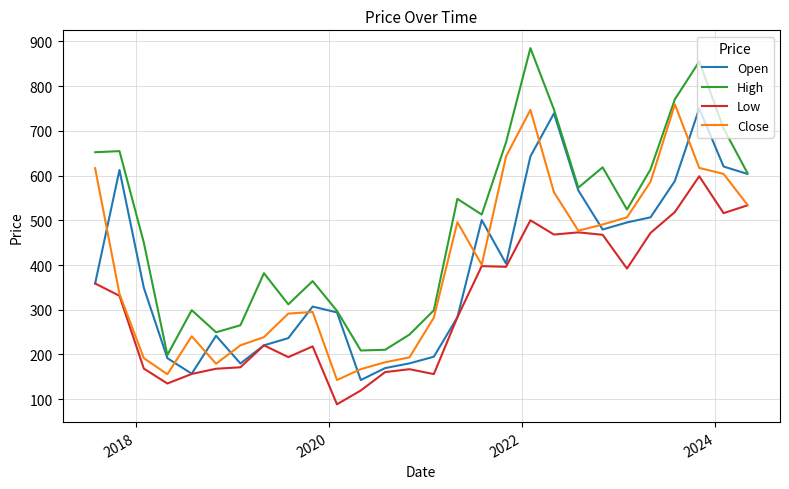

Which series ends up on top after the final intersection of Open and Close?

Open